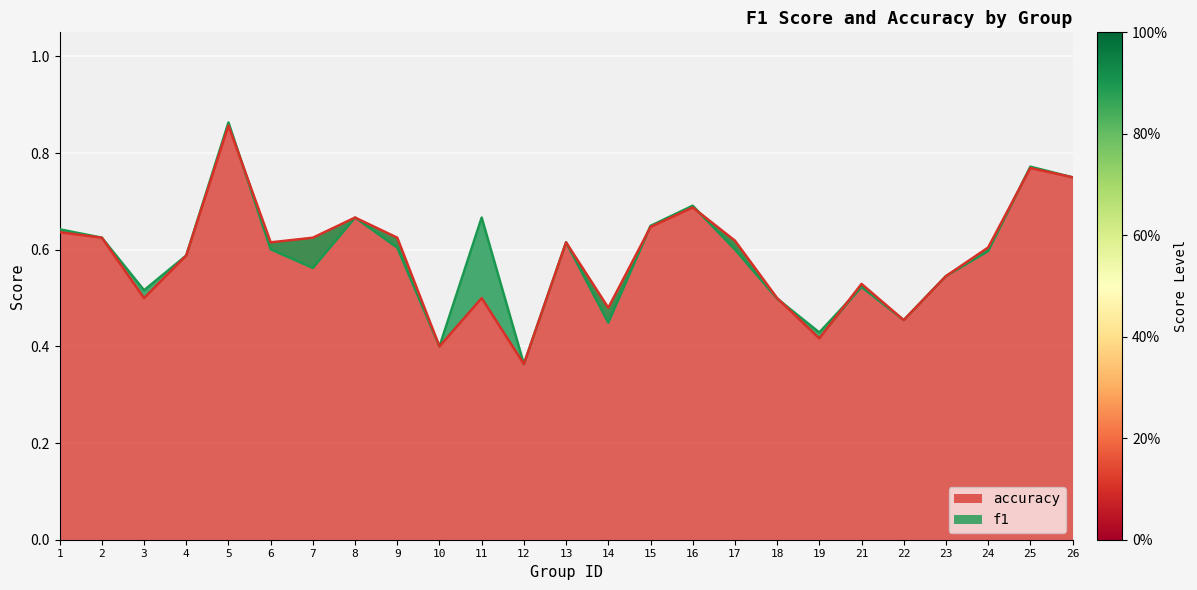

At which label is f1 closest to 0?

12